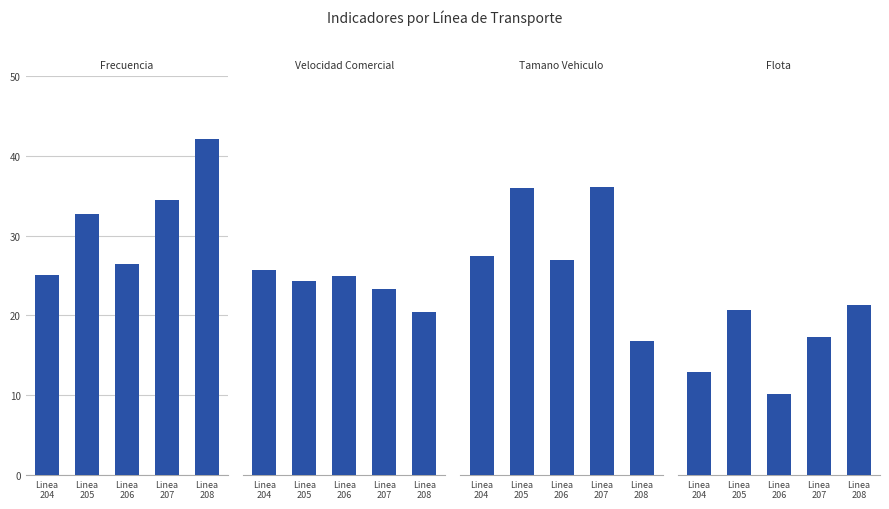

Rank the categories by Flota value from highest to lowest.

Linea
208, Linea
205, Linea
207, Linea
204, Linea
206